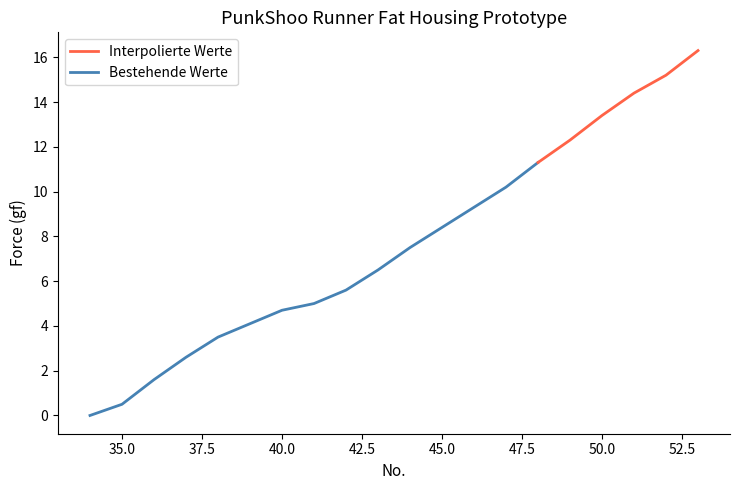

True or false: Force (gf) has a value of 4.1 at 39.

True